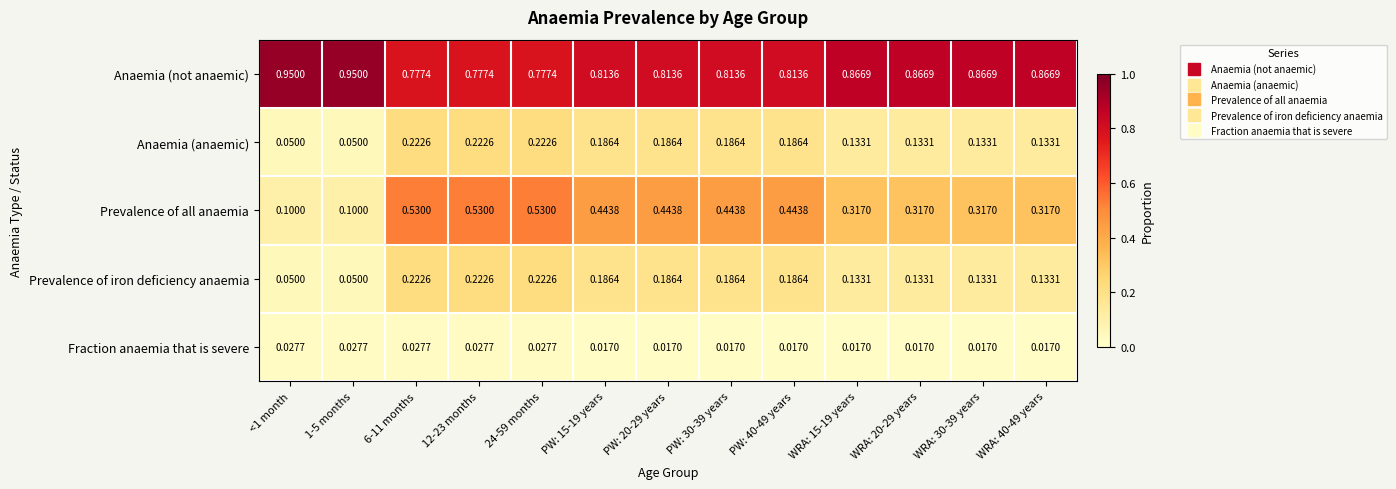

Is the value of Prevalence of iron deficiency anaemia at 1-5 months greater than the value of Fraction anaemia that is severe at 12-23 months?

Yes